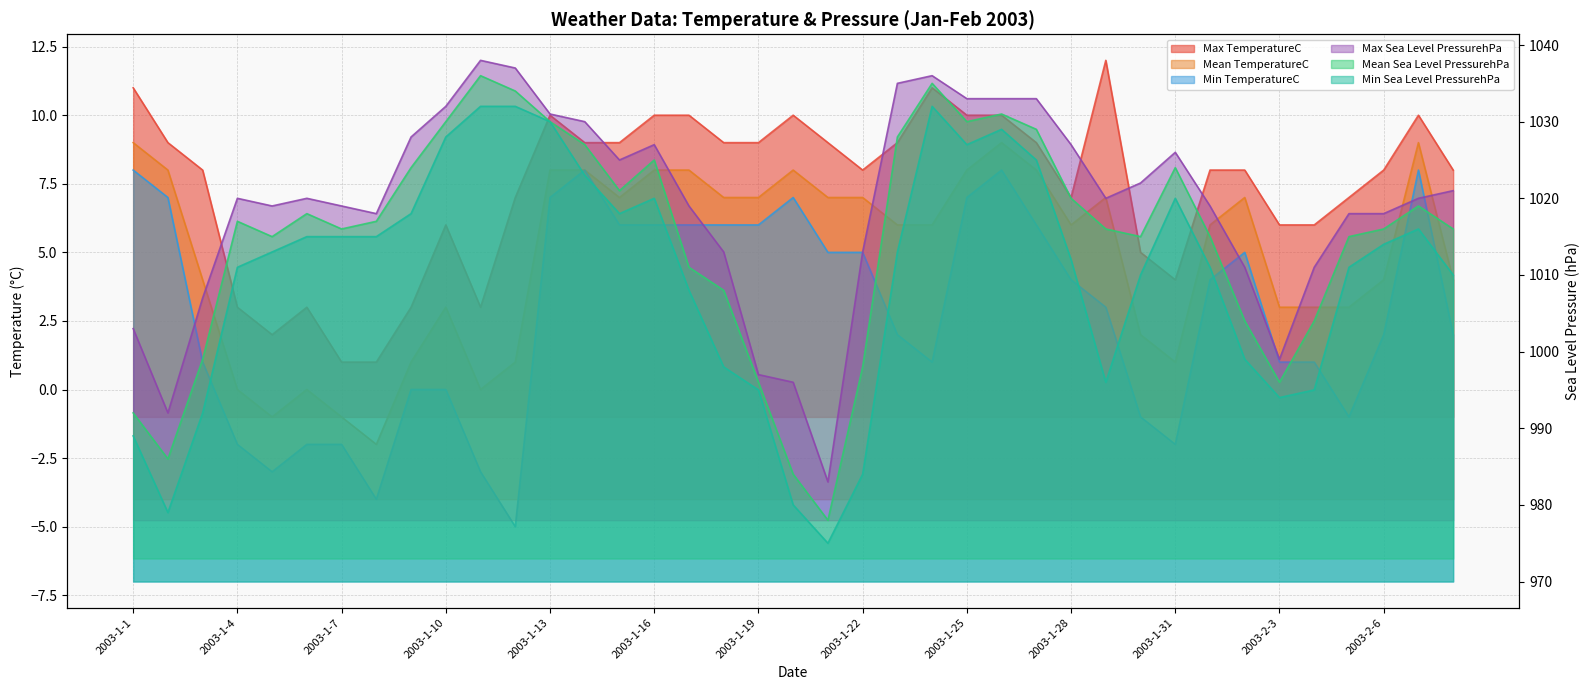

How many lines are shown in the chart?

6